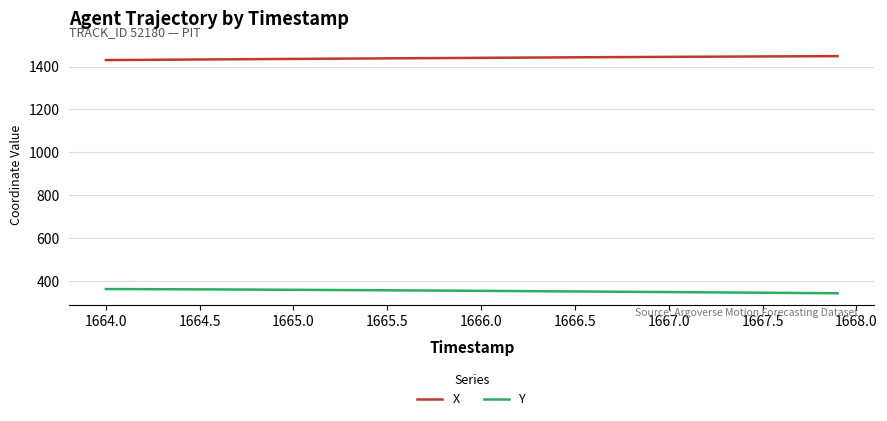

True or false: Y and X cross at least once.

False